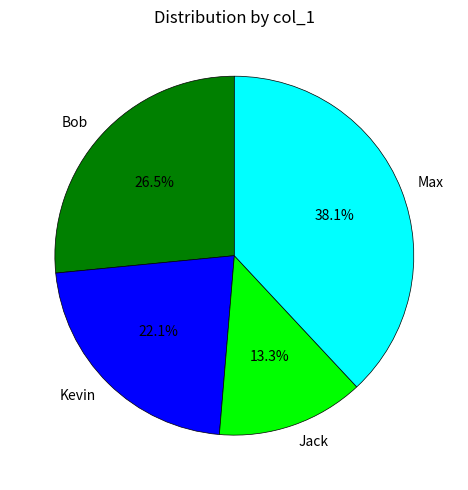

True or false: Jack accounts for 13% of the total.

True